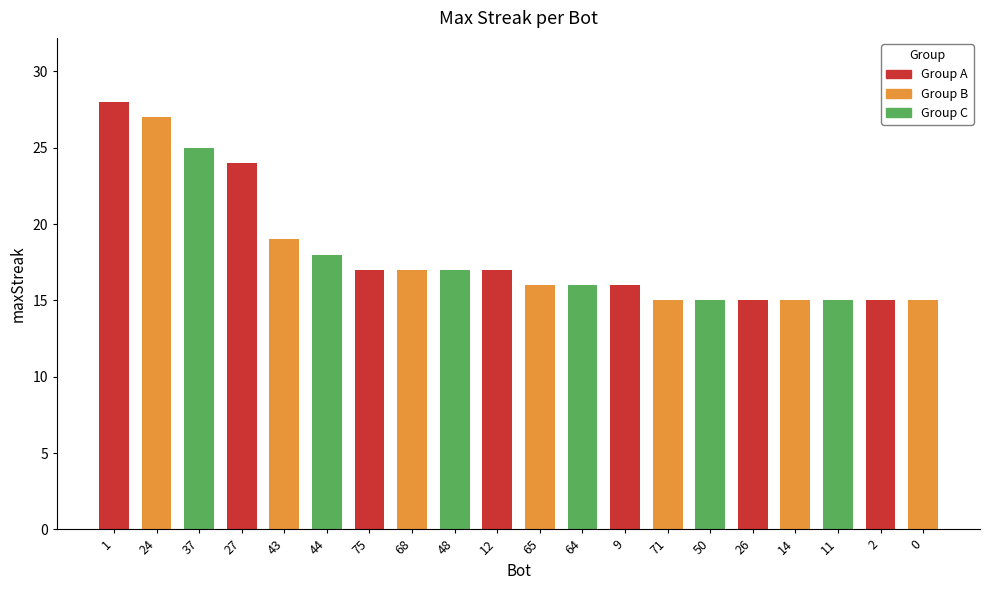

What is the difference between the maximum and second lowest values?

13